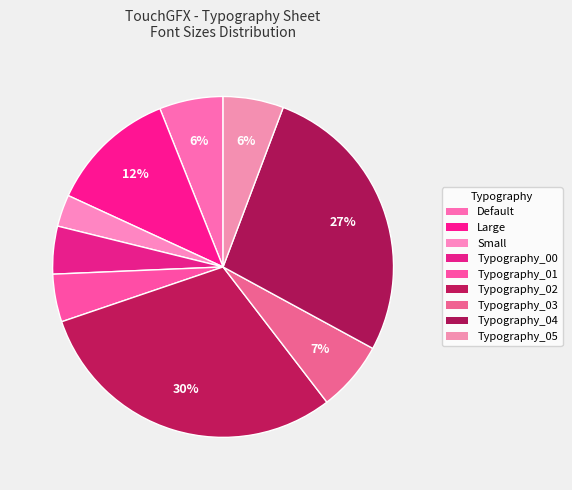

How many slices are in this pie chart?

9